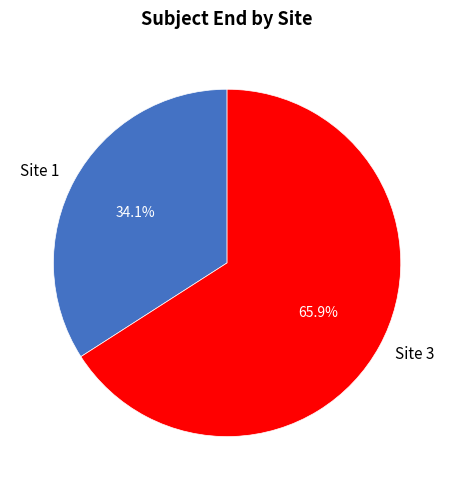

What is the smallest slice in the pie chart?

Site 1